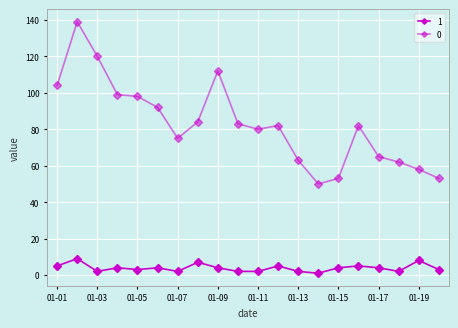

List the series in order of their overall mean, highest first.

0, 1